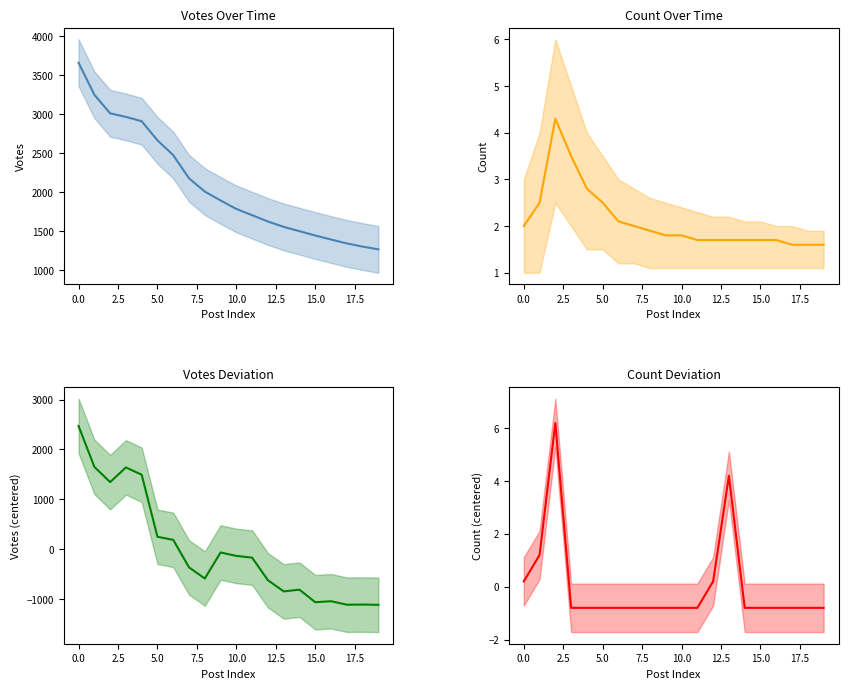

How many data points does each series have?

20